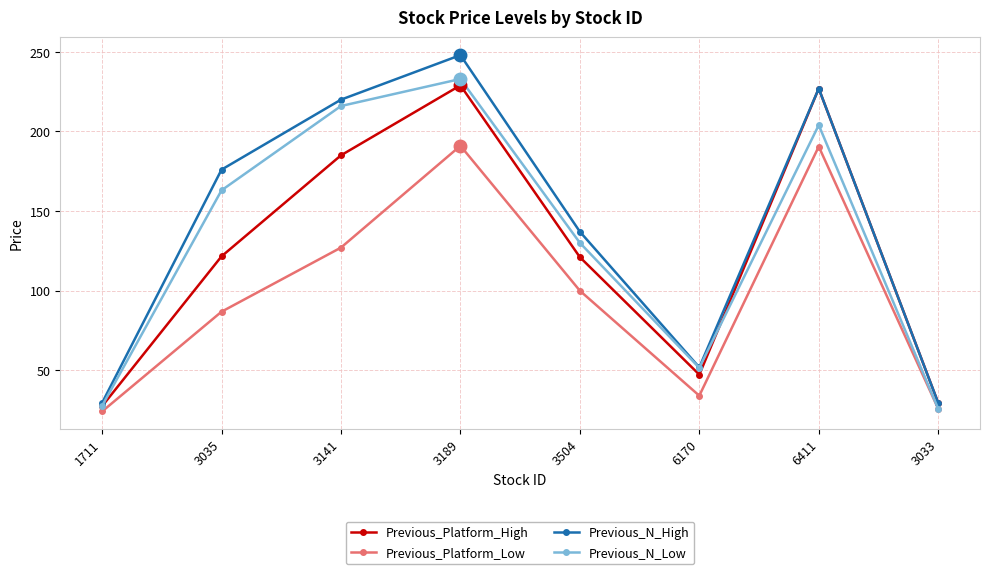

What is the sum of all Previous_N_Low values?

1050.6